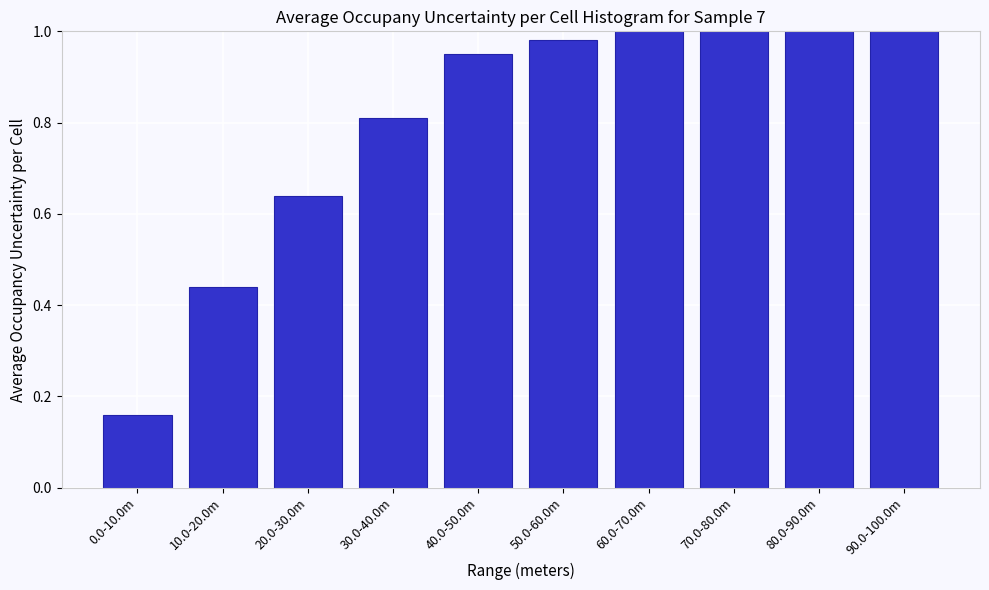

What is the sum of the values at 70.0-80.0m and 20.0-30.0m?

1.6